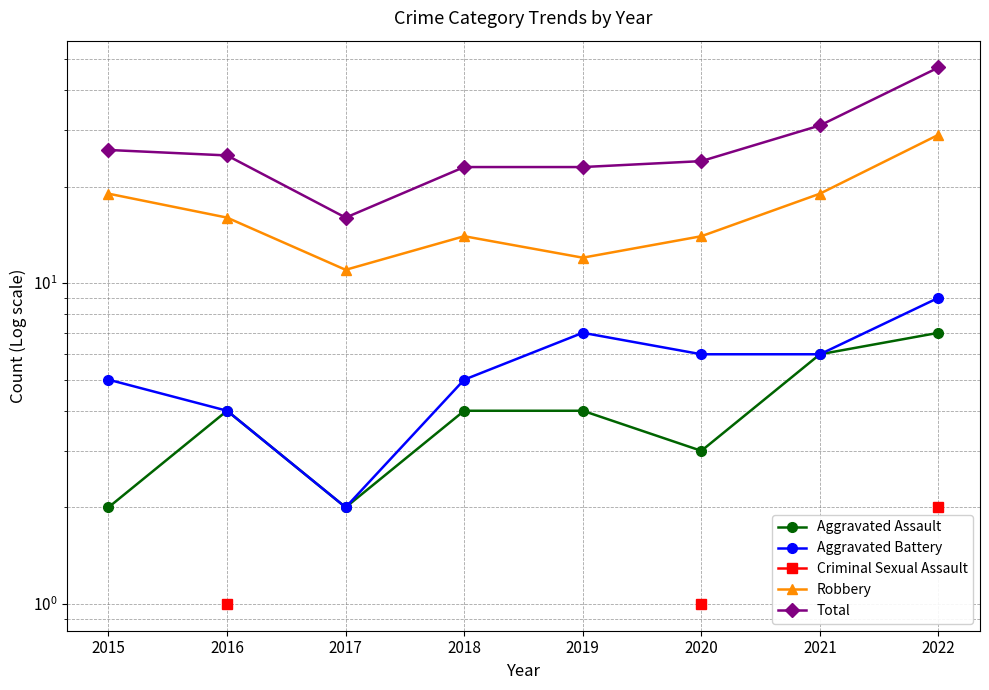

True or false: Aggravated Battery and Aggravated Assault cross at least once.

False